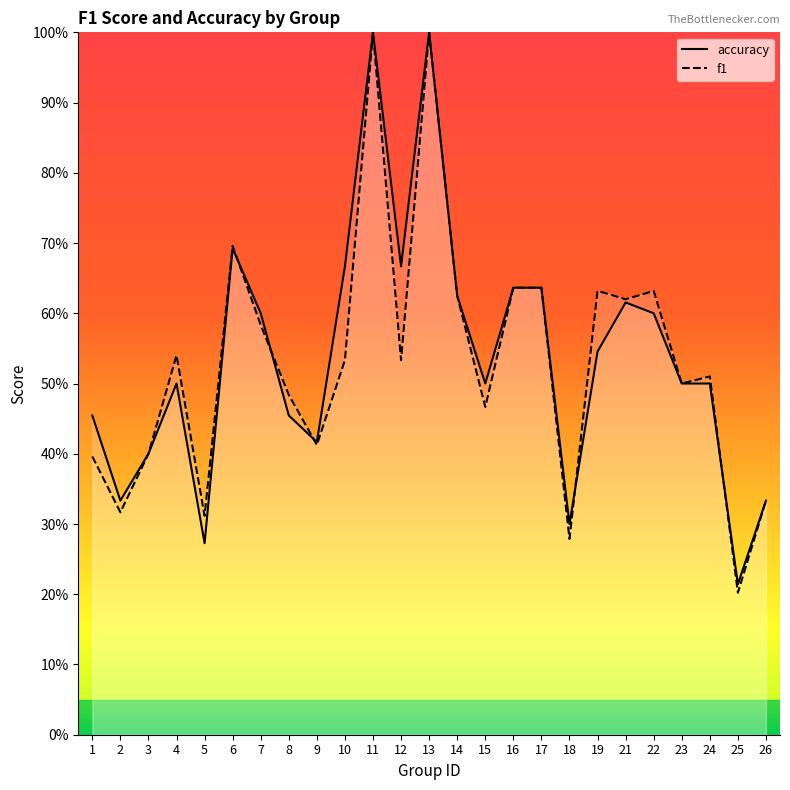

Where do f1 and accuracy first cross each other?

6 and 7